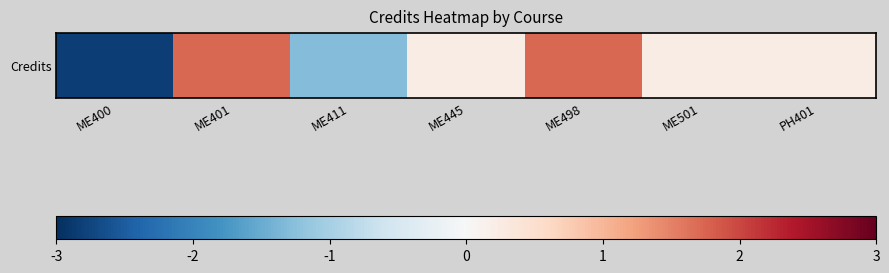

Count the number of values greater than 0.

5